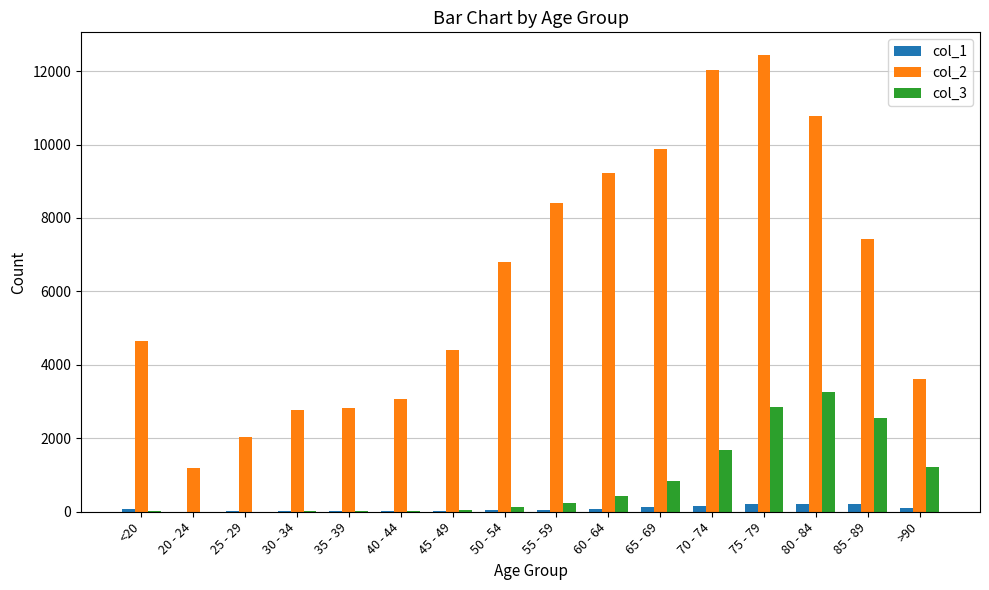

Are the bars horizontal?

No